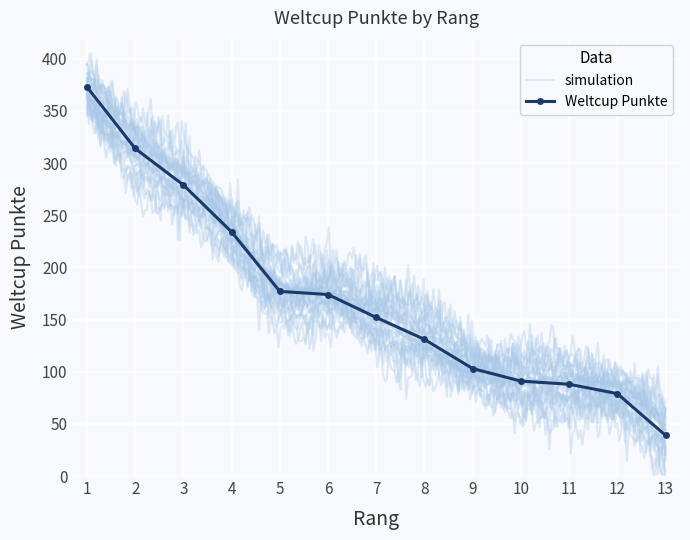

The chart shows a value of 373 at 1. True or false?

True